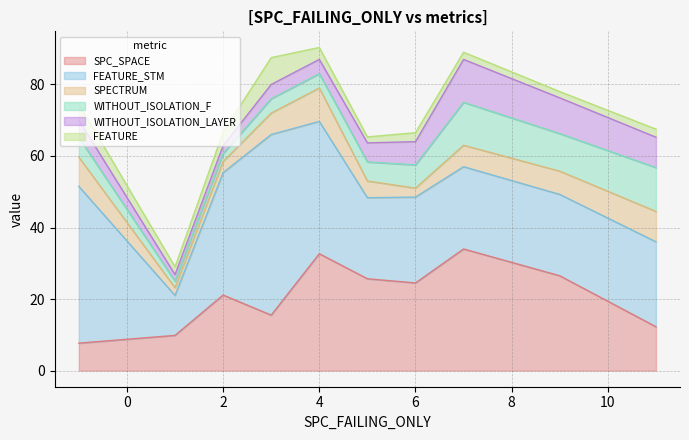

The SPC_SPACE series shows 11.7 at 2. True or false?

False